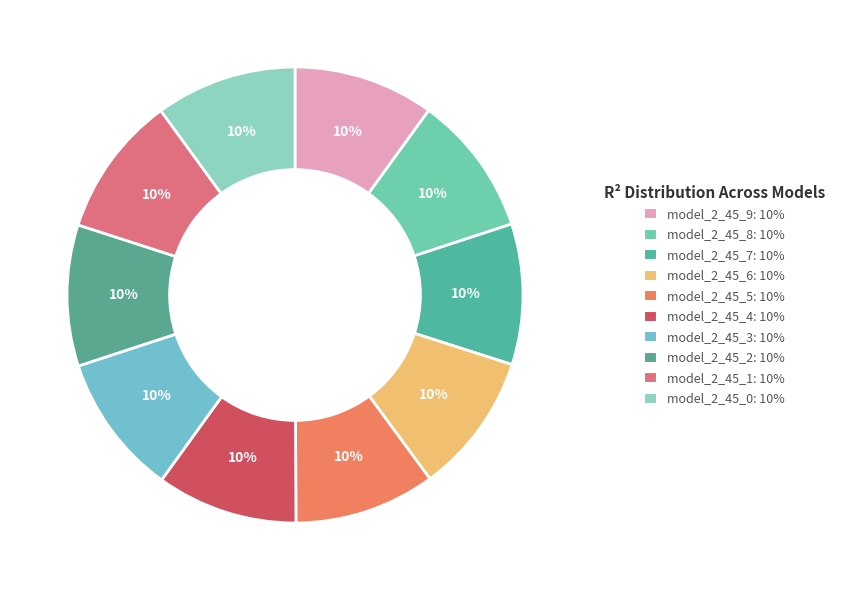

Which slice is the largest?

model_2_45_3